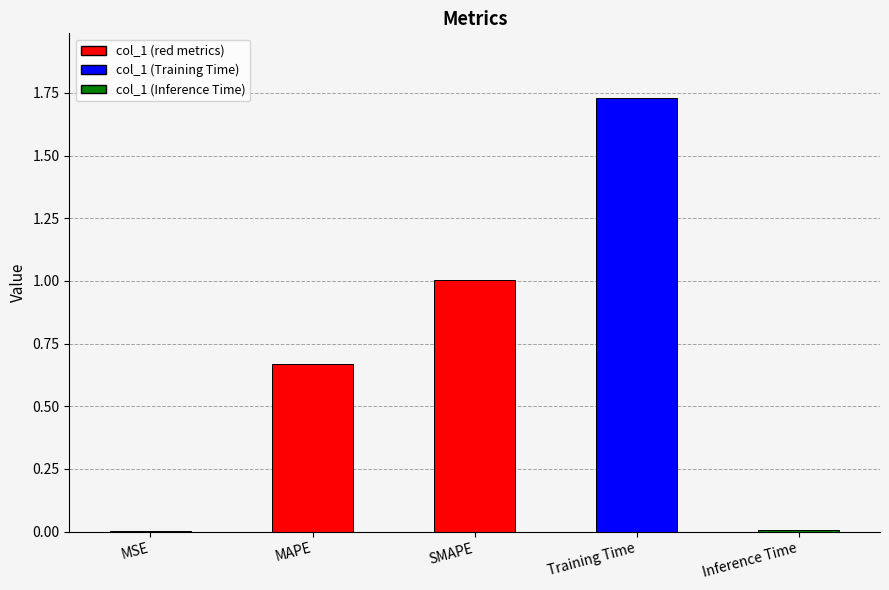

What is the label of the 3rd bar from the right?

SMAPE